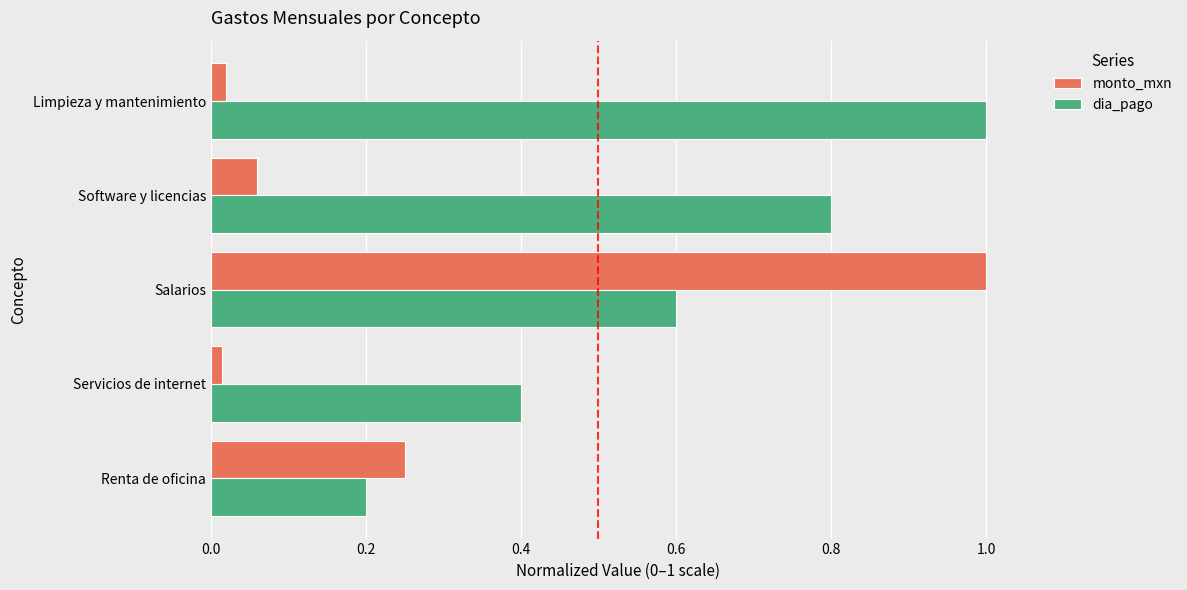

True or false: dia_pago has a value of 0.3 at Renta de oficina.

False